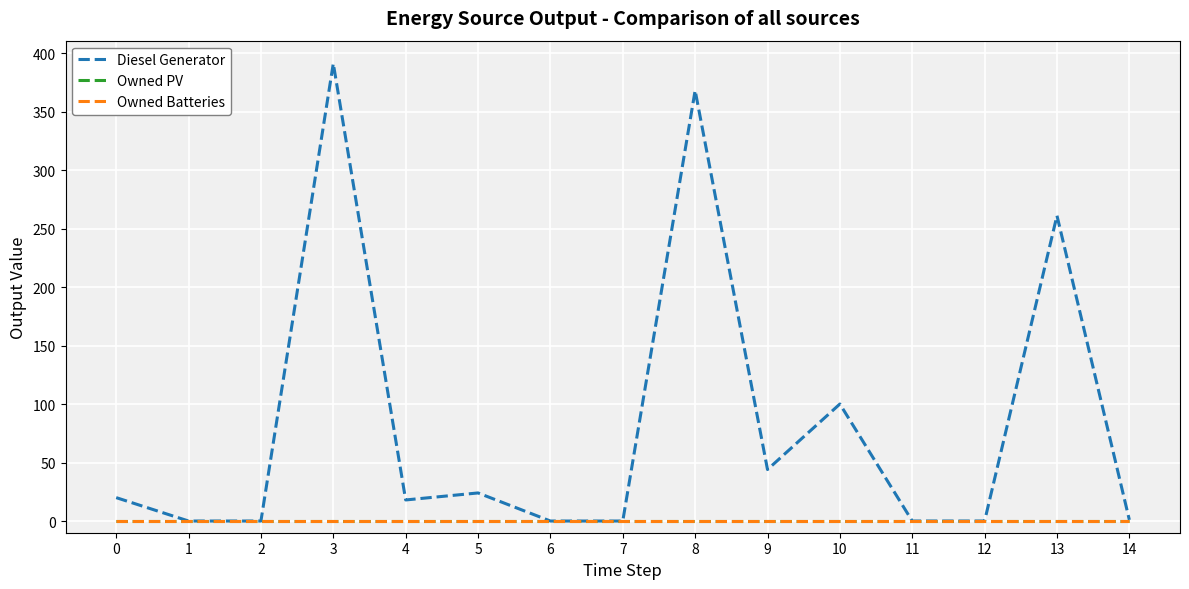

True or false: Owned PV and Diesel Generator intersect in this chart.

False